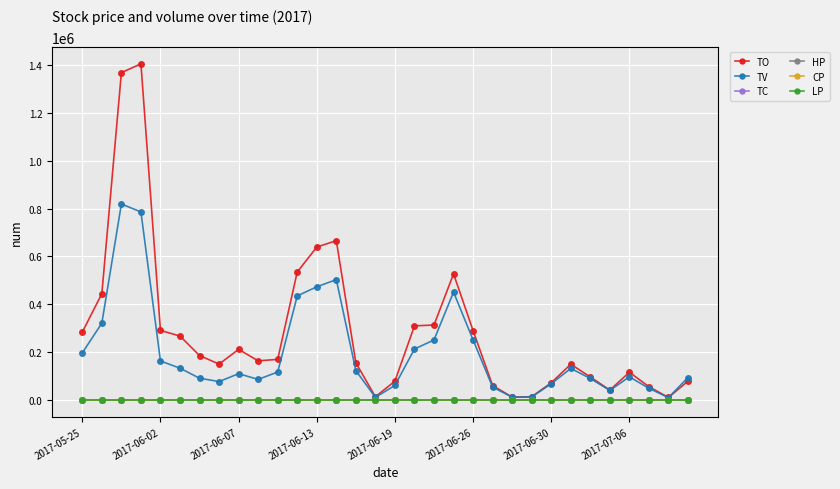

How many lines are shown in the chart?

6